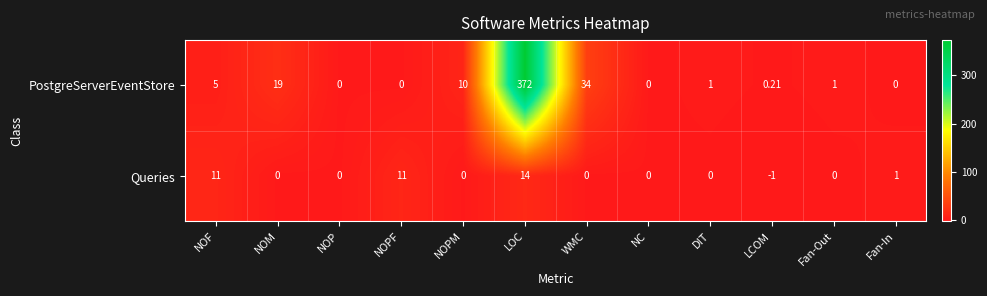

How many distinct data groups are displayed?

2